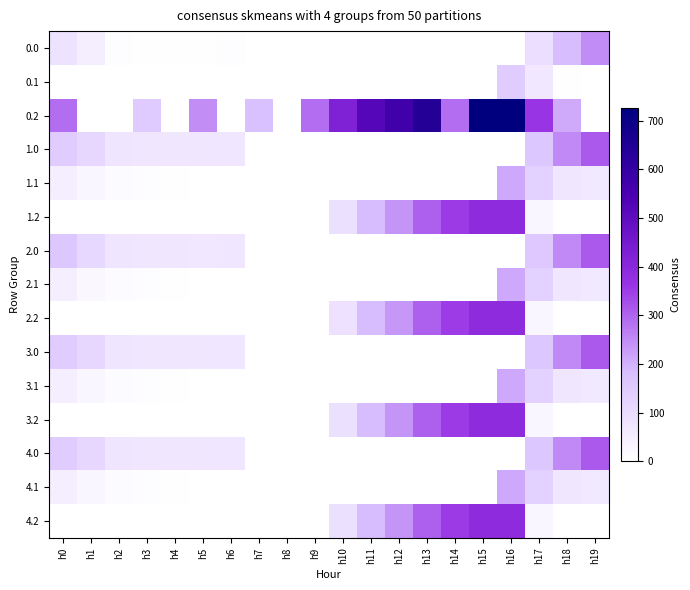

Reading left to right, what are all the values shown in this chart?

0.0: h0=82.0	h1=49.5	h2=10.3	h3=4.4	h4=4.9	h5=3.8	h6=8.0	h7=0.0	h8=0.0	h9=0.0	h10=0.0	h11=0.0	h12=0.0	h13=0.0	h14=0.0	h15=0.0	h16=0.0	h17=94.8	h18=186.7	h19=249.2
0.1: h0=0.0	h1=0.0	h2=0.0	h3=0.0	h4=0.0	h5=0.0	h6=0.0	h7=0.0	h8=0.0	h9=0.0	h10=0.0	h11=0.0	h12=0.0	h13=0.0	h14=0.0	h15=0.0	h16=147.3	h17=66.6	h18=5.4	h19=0.2
0.2: h0=287.1	h1=0.0	h2=0.0	h3=150.1	h4=0.0	h5=245.0	h6=0.0	h7=176.6	h8=0.0	h9=288.5	h10=423.6	h11=520.6	h12=571.2	h13=640.5	h14=287.4	h15=725.8	h16=726.6	h17=362.4	h18=210.0	h19=0.0
1.0: h0=147.0	h1=114.5	h2=75.3	h3=69.4	h4=69.9	h5=68.8	h6=73.0	h7=0.0	h8=0.0	h9=0.0	h10=0.0	h11=0.0	h12=0.0	h13=0.0	h14=0.0	h15=0.0	h16=0.0	h17=159.8	h18=251.7	h19=314.2
1.1: h0=49.6	h1=26.1	h2=12.9	h3=7.7	h4=4.6	h5=0.0	h6=0.0	h7=0.0	h8=0.0	h9=0.0	h10=0.0	h11=0.0	h12=0.0	h13=0.0	h14=0.0	h15=0.0	h16=212.3	h17=131.6	h18=70.4	h19=65.2
1.2: h0=0.0	h1=0.0	h2=0.0	h3=0.0	h4=0.0	h5=0.0	h6=0.0	h7=0.0	h8=0.0	h9=0.0	h10=88.5	h11=185.6	h12=236.2	h13=305.4	h14=352.4	h15=390.8	h16=391.6	h17=27.4	h18=0.0	h19=0.0
2.0: h0=160.3	h1=113.5	h2=74.3	h3=68.4	h4=68.9	h5=67.8	h6=72.0	h7=0.0	h8=0.0	h9=0.0	h10=0.0	h11=0.0	h12=0.0	h13=0.0	h14=0.0	h15=0.0	h16=0.0	h17=158.8	h18=250.7	h19=313.2
2.1: h0=48.6	h1=25.1	h2=11.9	h3=6.7	h4=3.6	h5=0.0	h6=0.0	h7=0.0	h8=0.0	h9=0.0	h10=0.0	h11=0.0	h12=0.0	h13=0.0	h14=0.0	h15=0.0	h16=211.3	h17=130.6	h18=69.4	h19=64.2
2.2: h0=0.0	h1=0.0	h2=0.0	h3=0.0	h4=0.0	h5=0.0	h6=0.0	h7=0.0	h8=0.0	h9=0.0	h10=87.5	h11=184.6	h12=235.2	h13=304.4	h14=351.4	h15=389.8	h16=390.6	h17=26.4	h18=0.0	h19=0.0
3.0: h0=147.0	h1=114.5	h2=75.3	h3=69.4	h4=69.9	h5=68.8	h6=73.0	h7=0.0	h8=0.0	h9=0.0	h10=0.0	h11=0.0	h12=0.0	h13=0.0	h14=0.0	h15=0.0	h16=0.0	h17=159.8	h18=251.7	h19=314.2
3.1: h0=49.6	h1=26.1	h2=12.9	h3=7.7	h4=4.6	h5=0.0	h6=0.0	h7=0.0	h8=0.0	h9=0.0	h10=0.0	h11=0.0	h12=0.0	h13=0.0	h14=0.0	h15=0.0	h16=212.3	h17=131.6	h18=70.4	h19=65.2
3.2: h0=0.0	h1=0.0	h2=0.0	h3=0.0	h4=0.0	h5=0.0	h6=0.0	h7=0.0	h8=0.0	h9=0.0	h10=88.5	h11=185.6	h12=236.2	h13=305.4	h14=352.4	h15=390.8	h16=391.6	h17=27.4	h18=0.0	h19=0.0
4.0: h0=147.0	h1=114.5	h2=75.3	h3=69.4	h4=69.9	h5=68.8	h6=73.0	h7=0.0	h8=0.0	h9=0.0	h10=0.0	h11=0.0	h12=0.0	h13=0.0	h14=0.0	h15=0.0	h16=0.0	h17=159.8	h18=251.7	h19=314.2
4.1: h0=49.6	h1=26.1	h2=12.9	h3=7.7	h4=4.6	h5=0.0	h6=0.0	h7=0.0	h8=0.0	h9=0.0	h10=0.0	h11=0.0	h12=0.0	h13=0.0	h14=0.0	h15=0.0	h16=212.3	h17=131.6	h18=70.4	h19=65.2
4.2: h0=0.0	h1=0.0	h2=0.0	h3=0.0	h4=0.0	h5=0.0	h6=0.0	h7=0.0	h8=0.0	h9=0.0	h10=88.5	h11=185.6	h12=236.2	h13=305.4	h14=352.4	h15=390.8	h16=391.6	h17=27.4	h18=0.0	h19=0.0